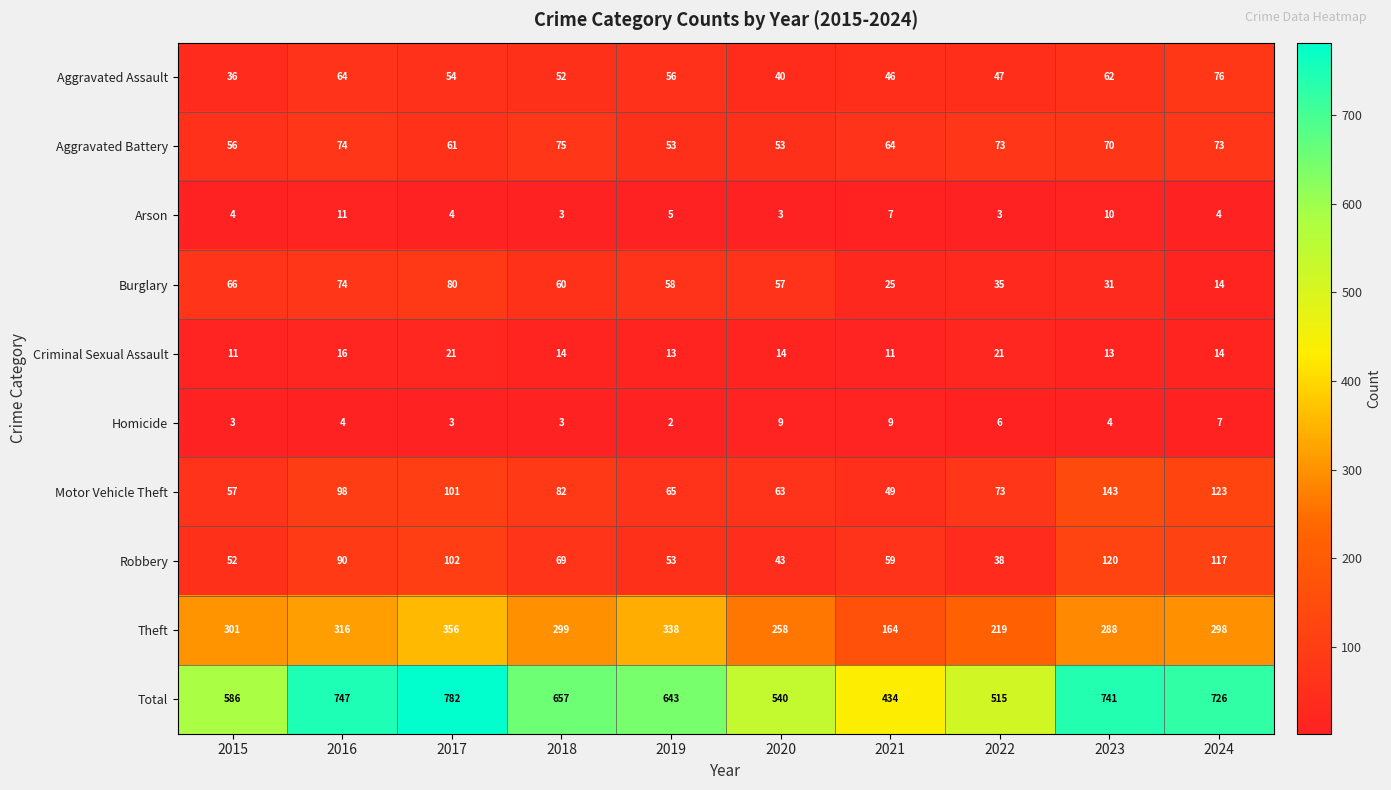

Is the value of Aggravated Battery at 2017 greater than the value of Total at 2015?

No